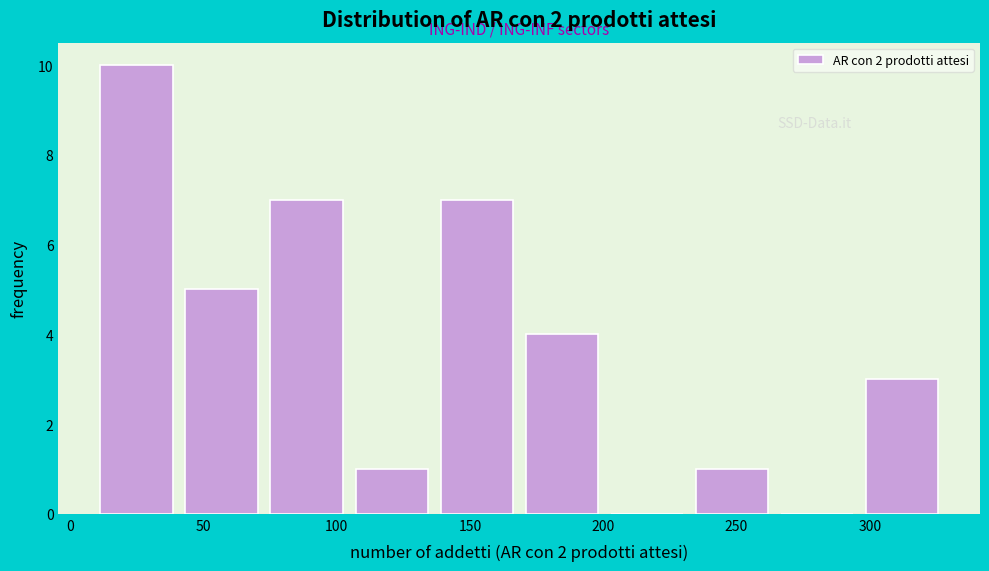

Over which range of the x-axis is the bar tallest?

10 to 40